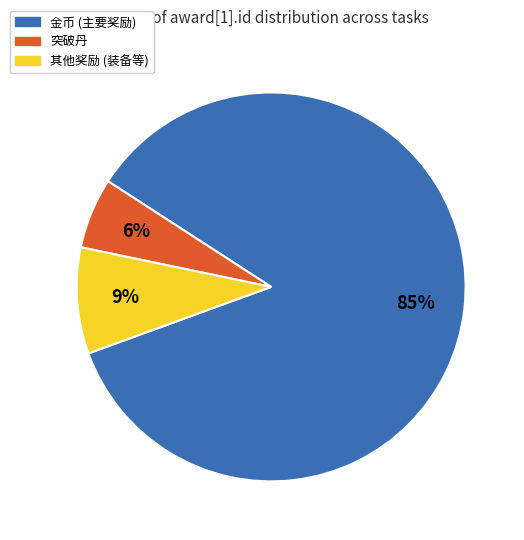

Is there a majority slice in this chart?

Yes